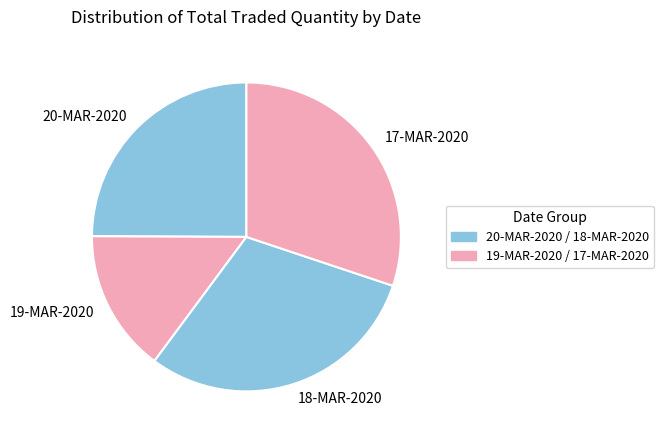

Which category has the smallest portion of the pie?

19-MAR-2020